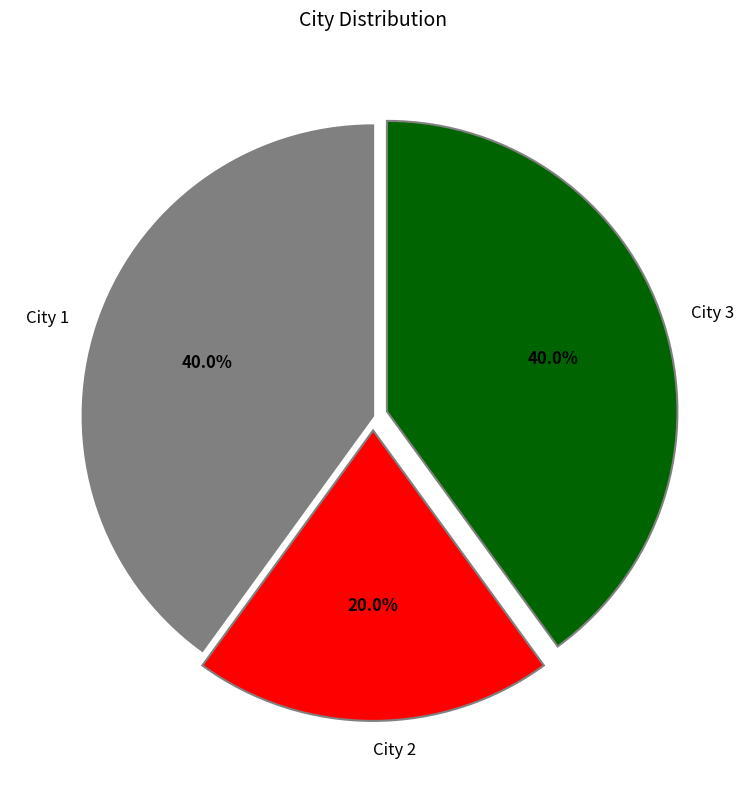

How many slices are in this pie chart?

3